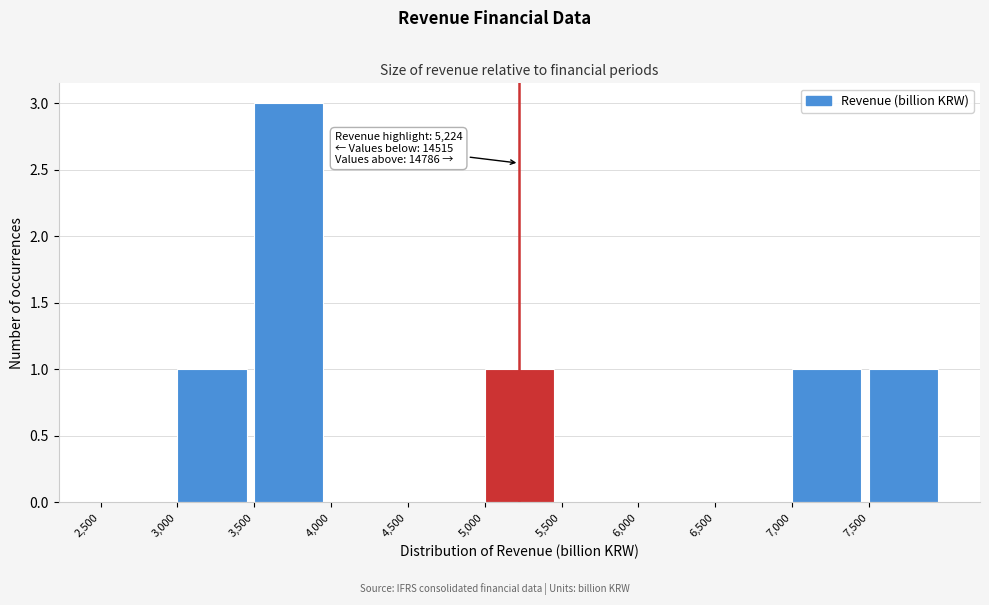

Over which range of the x-axis is the bar tallest?

3500 to 4000